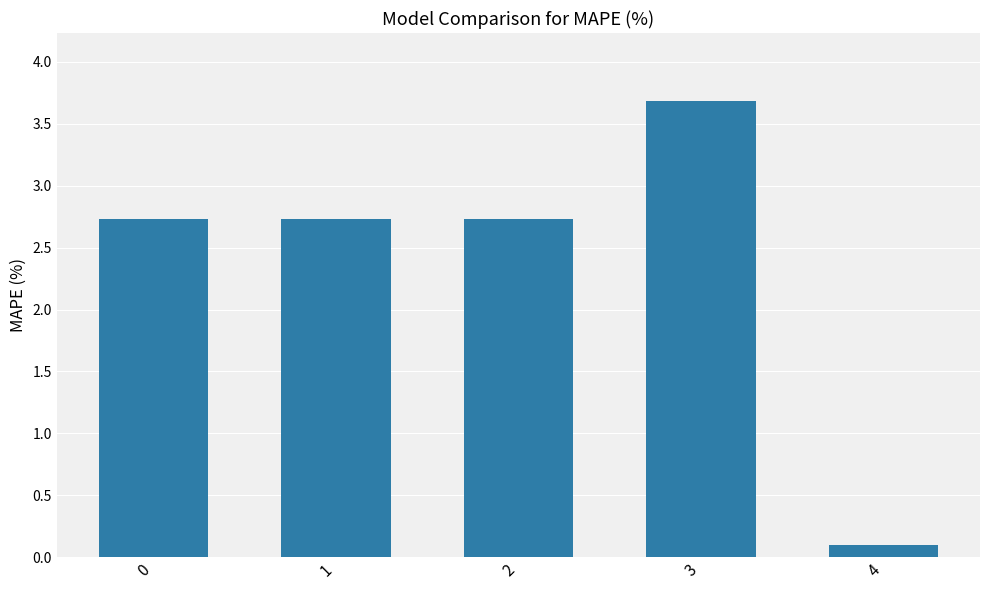

What is the sum of all values?

12.0